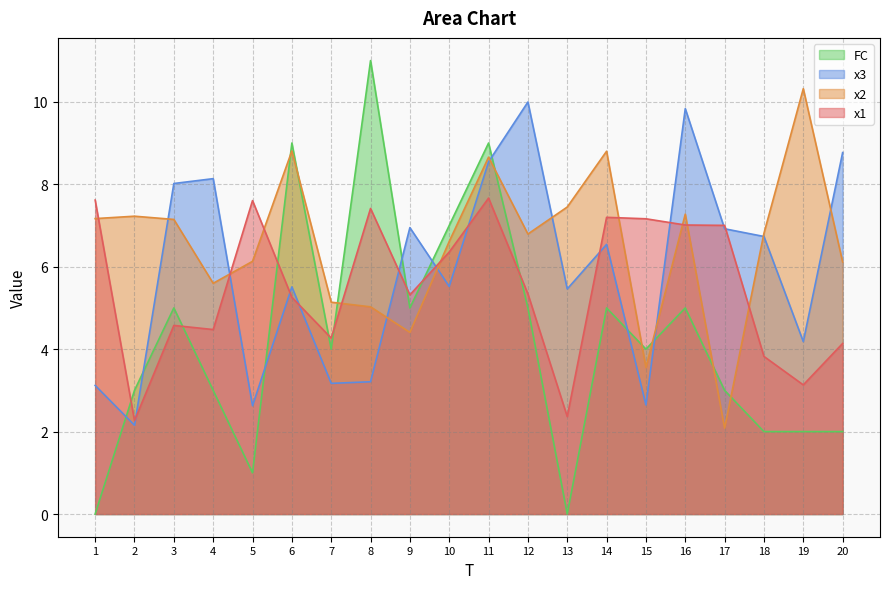

How many lines are shown in the chart?

4